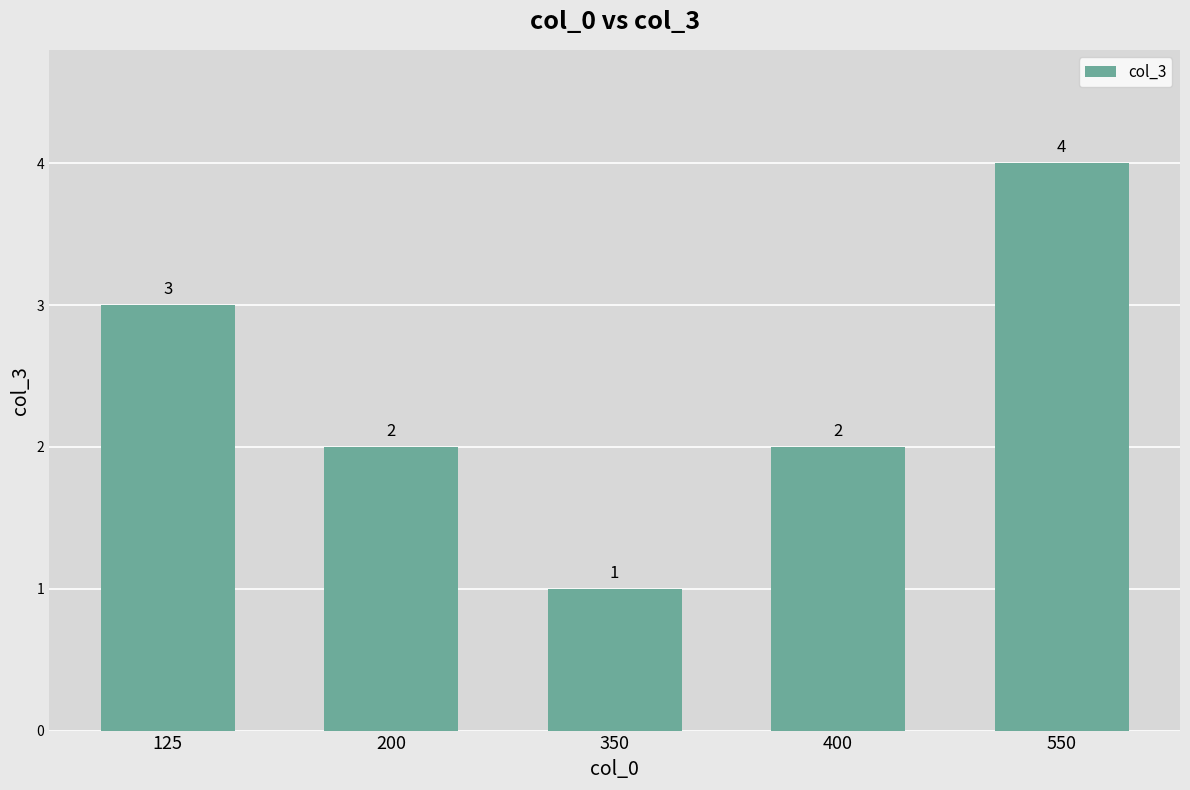

Which has a higher value, 550 or 400?

550